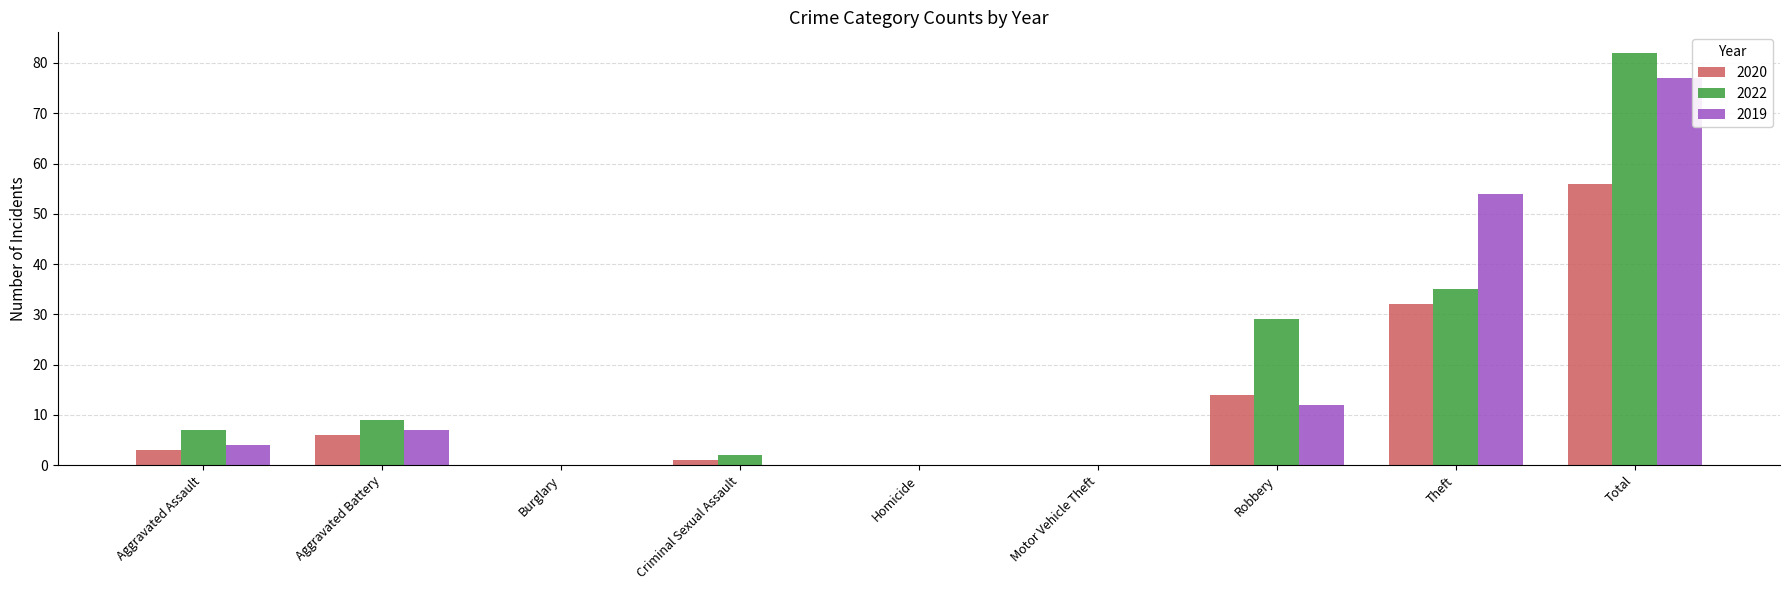

At which category is the sum across all series the highest?

Total